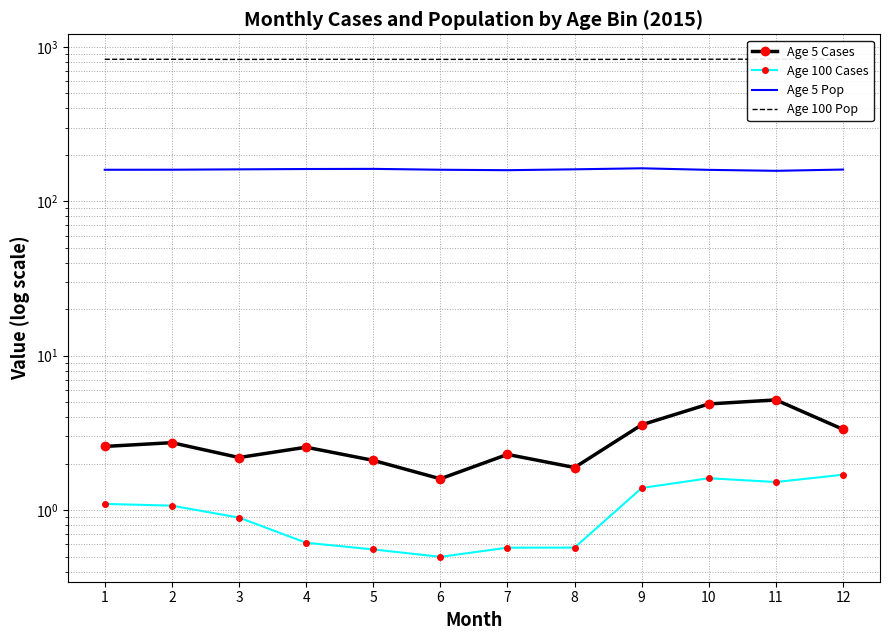

What is the sum of the Age 5 Cases values at 4 and 2?

5.3